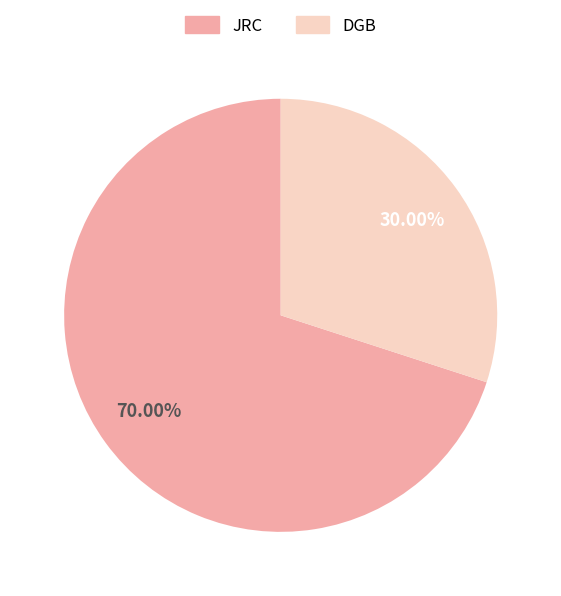

To the nearest percent, what is the difference between the DGB and JRC slice percentages?

40%